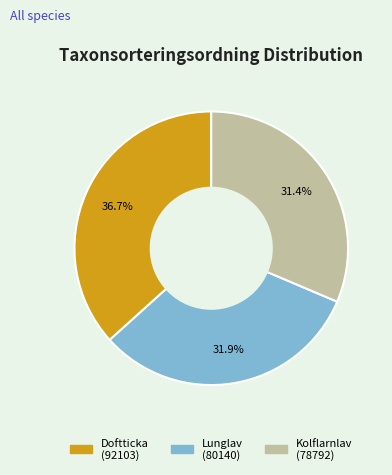

Is there any slice that represents more than half of the pie?

No